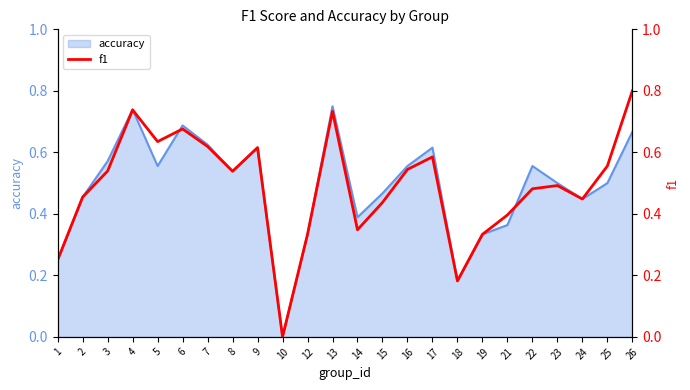

What is the maximum value shown in the chart?

0.8